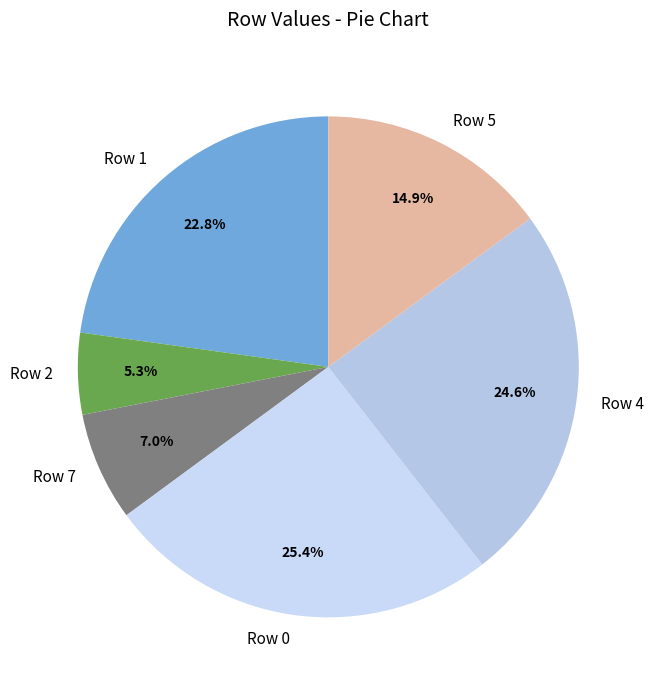

What is the smallest slice in the pie chart?

Row 2